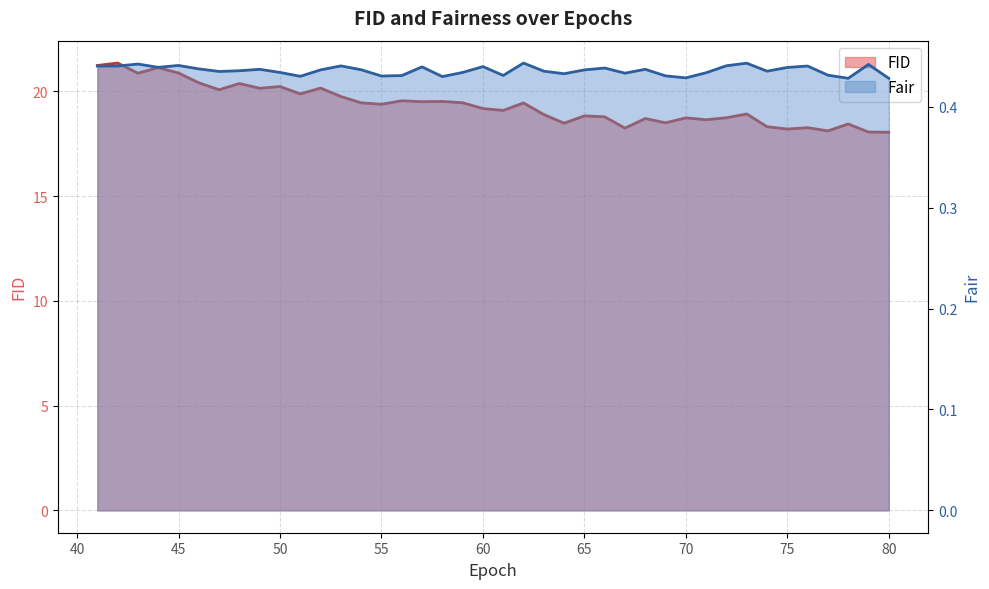

What is the value of the Fair point at the 9th from the left?

0.4